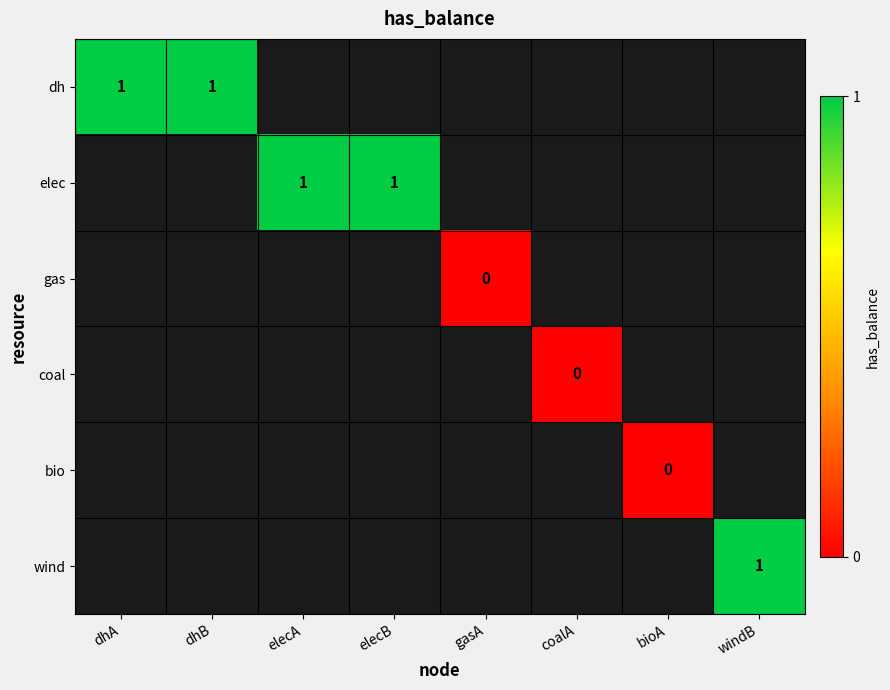

Which category has the lowest value across all series?

gasA